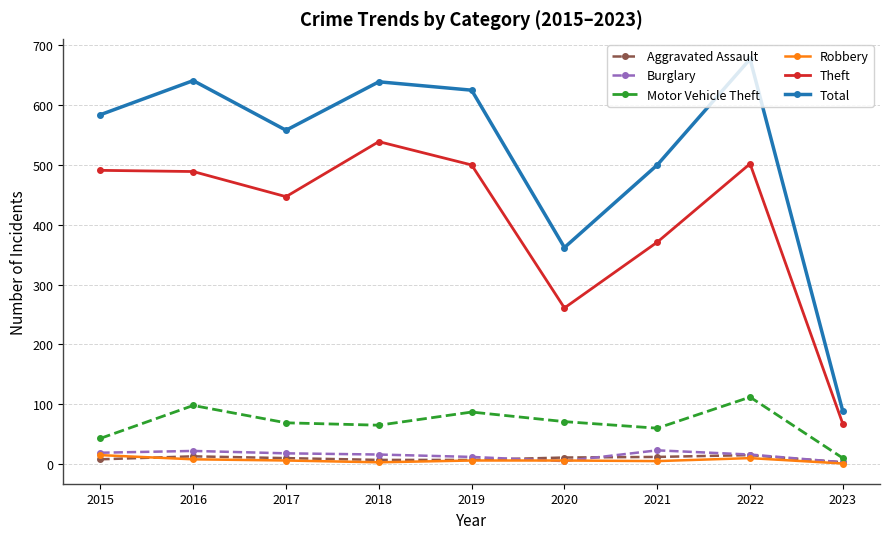

The Theft series shows 732 at 2019. True or false?

False